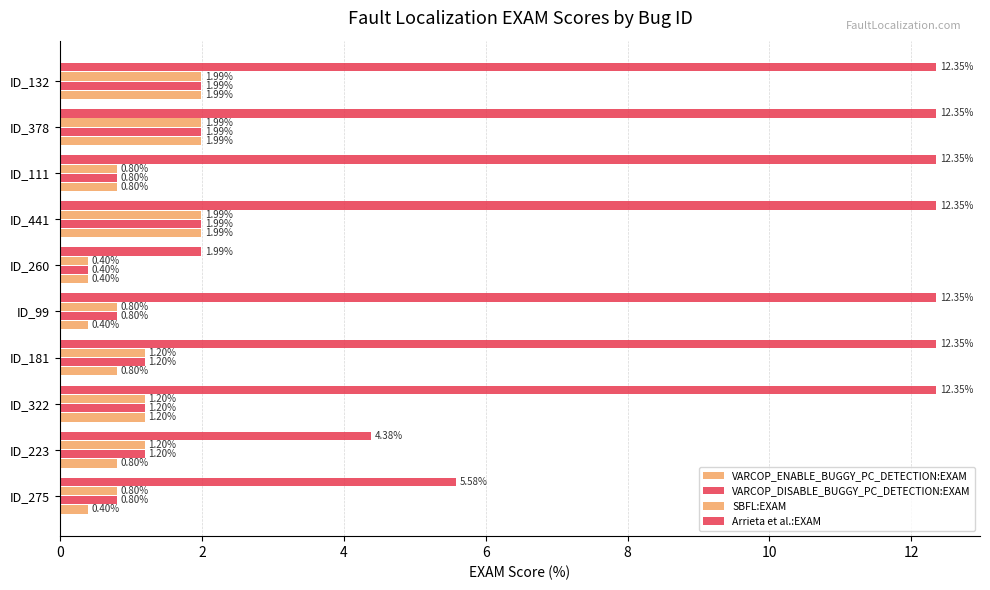

How many data points does each series have?

10